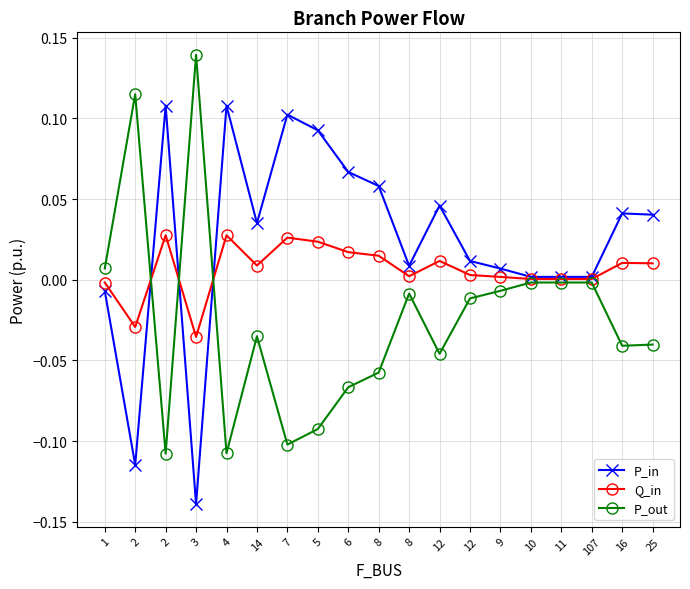

At which category is the sum across all series the highest?

4